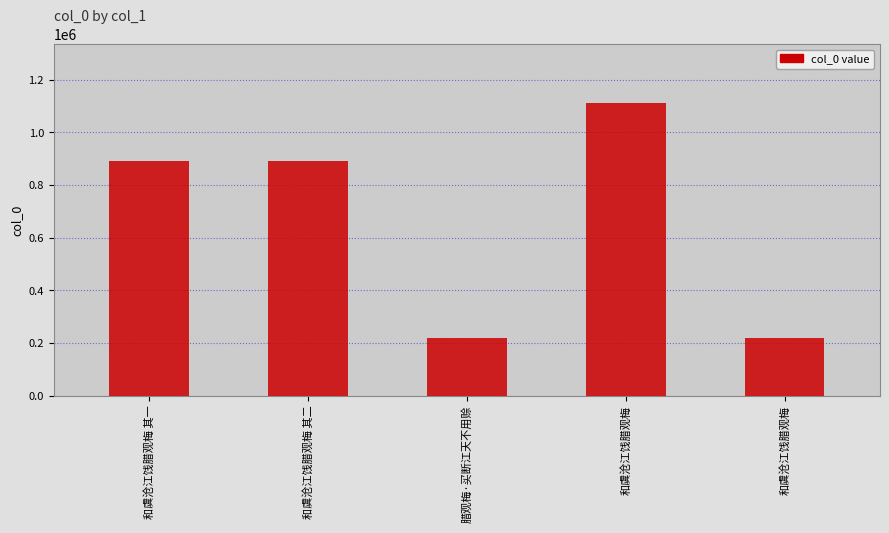

What is the change in value from 和虞沧江饯腊观梅 to 和虞沧江饯腊观梅?

-891255